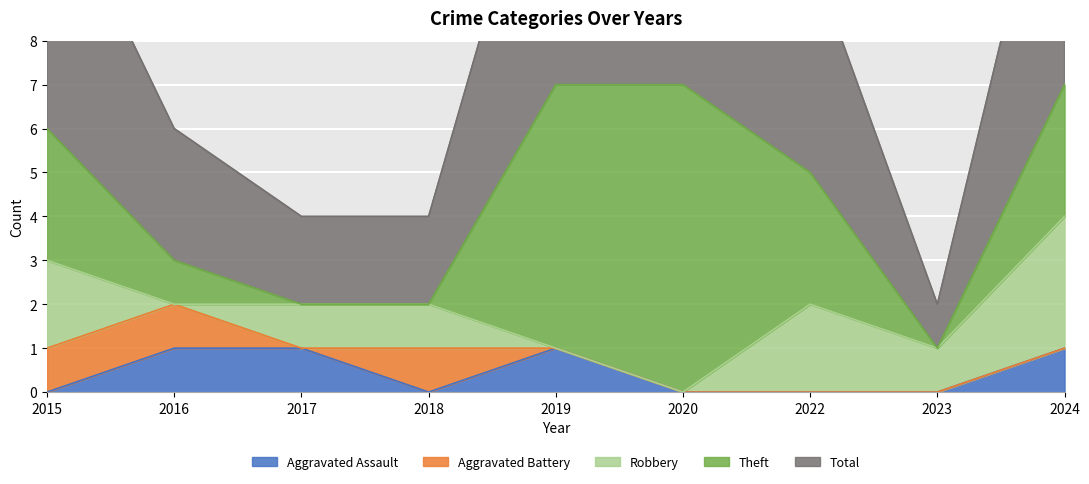

What are all the series names shown in the legend?

Aggravated Assault, Aggravated Battery, Robbery, Theft, Total